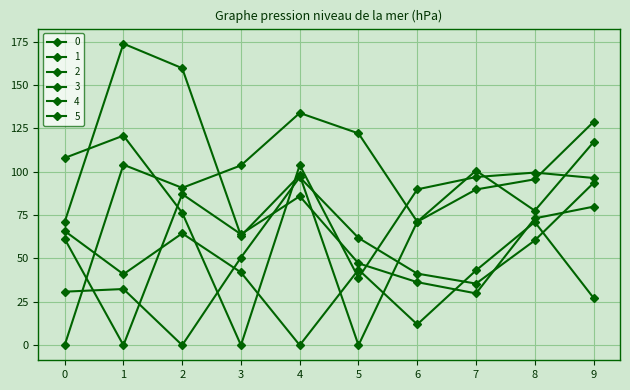

The 3 series shows 64.6 at 0. True or false?

False